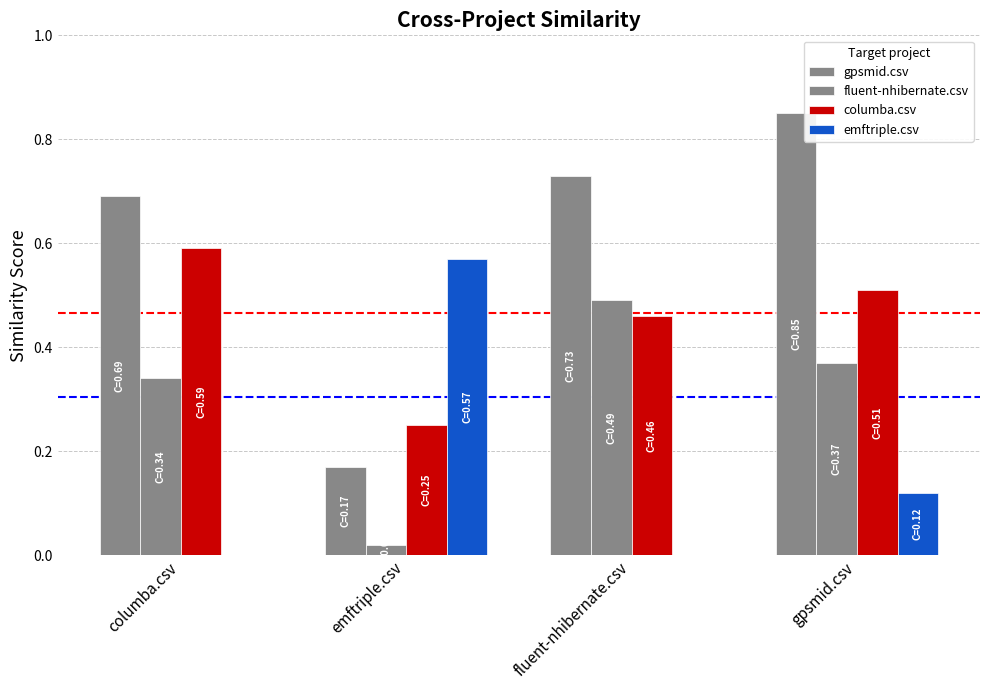

Are the bars grouped side by side (vs. stacked)?

Yes